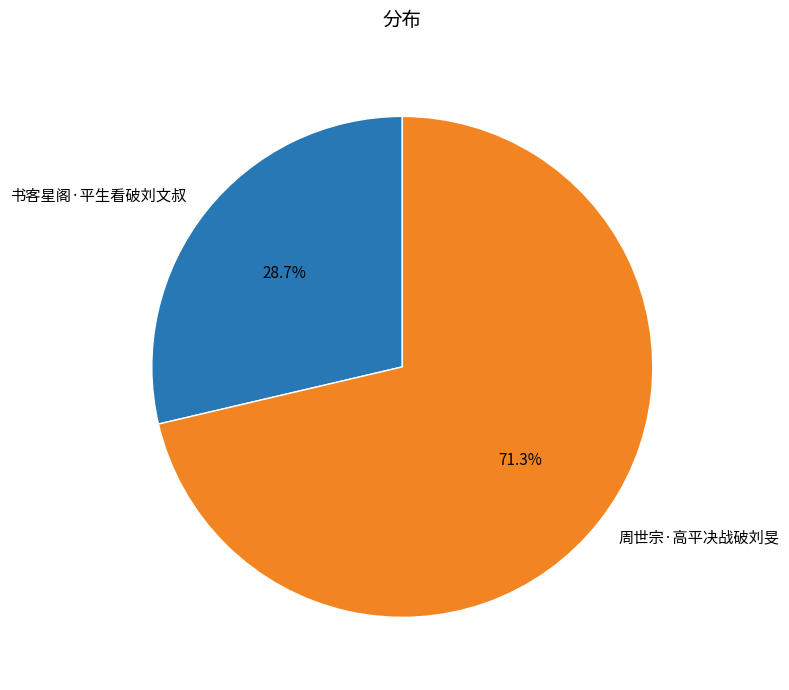

Is it true that 周世宗·高平决战破刘旻 is 71% of the pie?

True